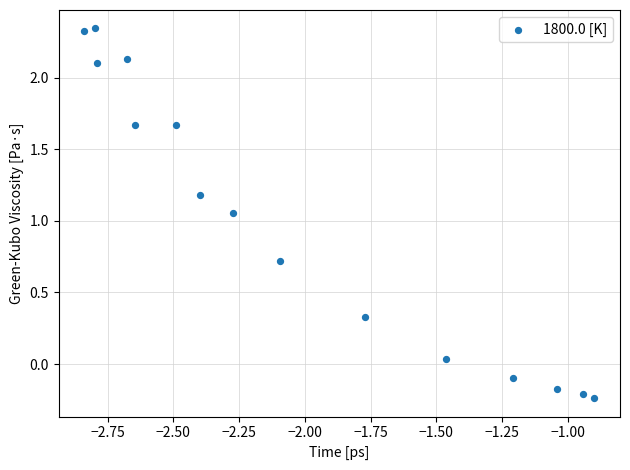

What is the range of Y values (max minus min)?

2.6